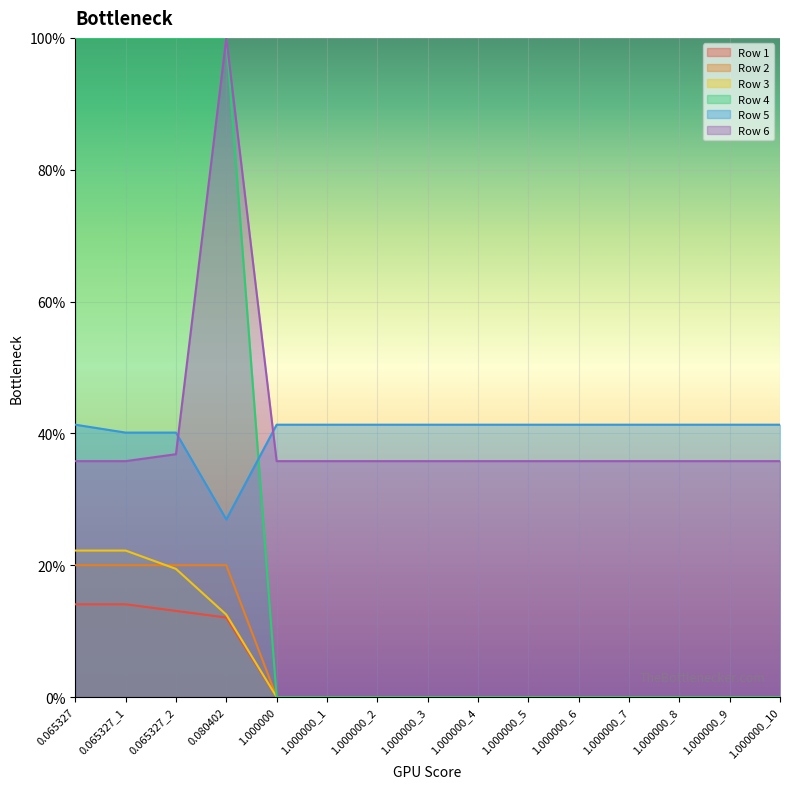

Which series has the largest total across all categories?

Row 5